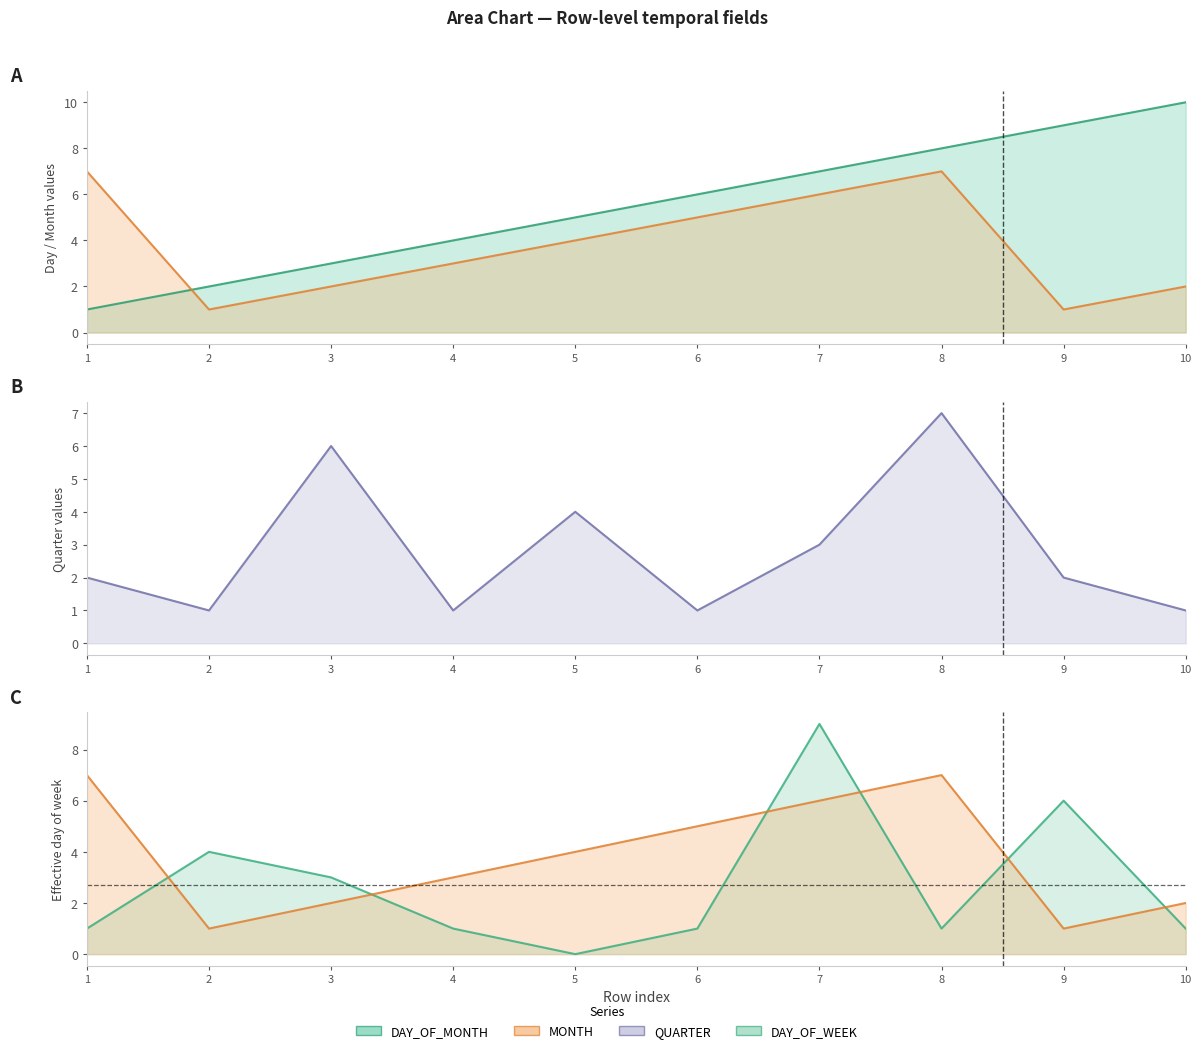

Which category has the lowest value across all series?

5